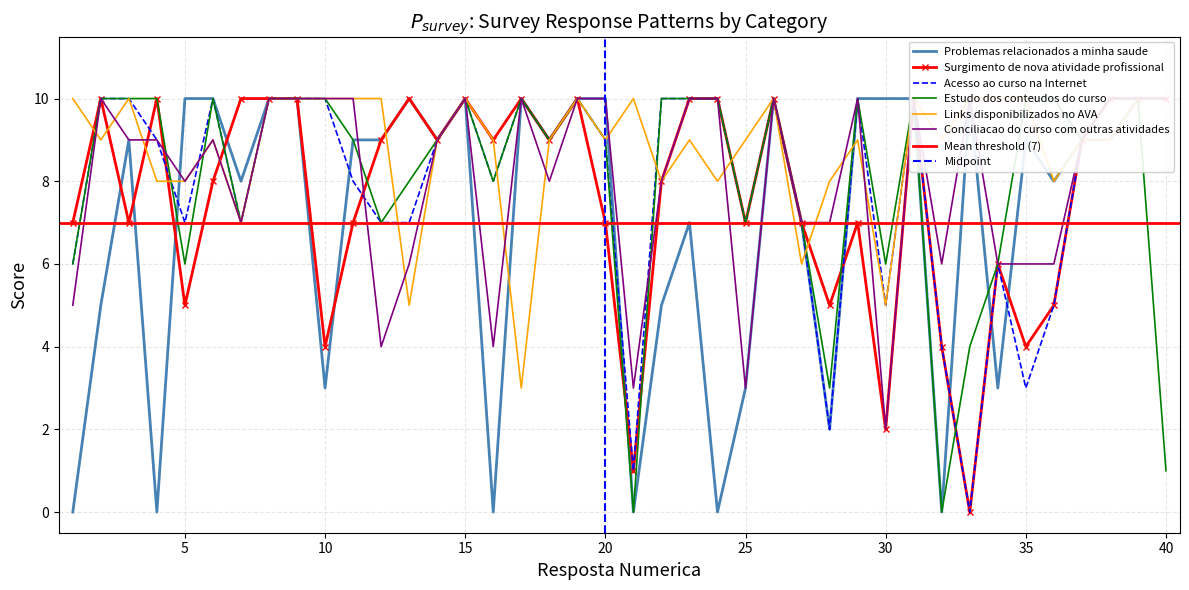

Which series has the widest spread of values?

Problemas relacionados a minha saude